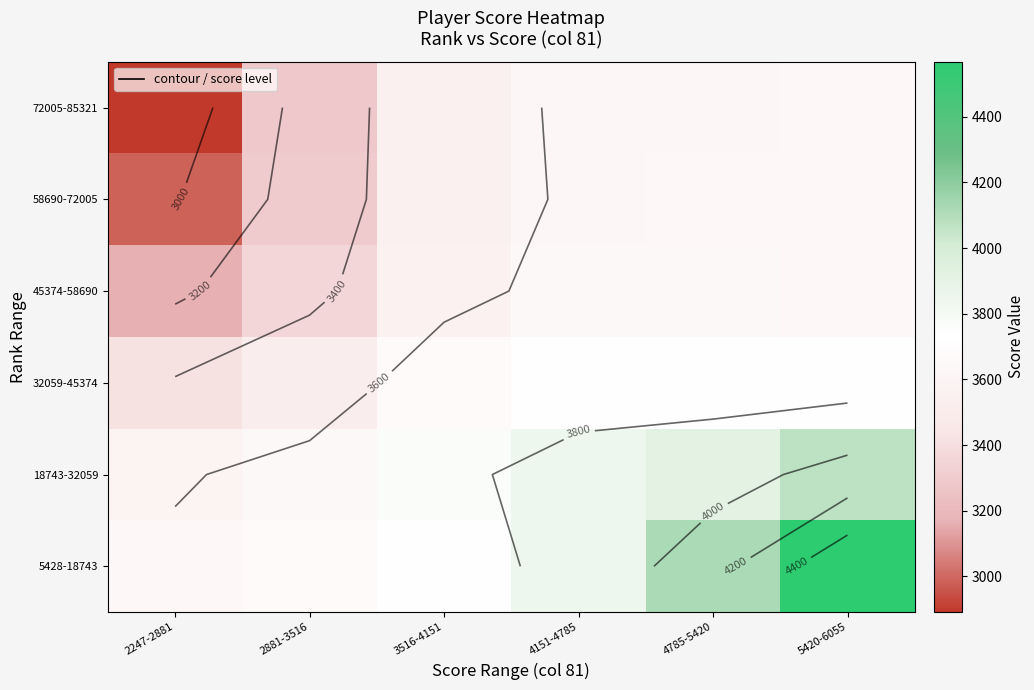

The value of 32059-45374 at 2247-2881 is 5869.4. True or false?

False